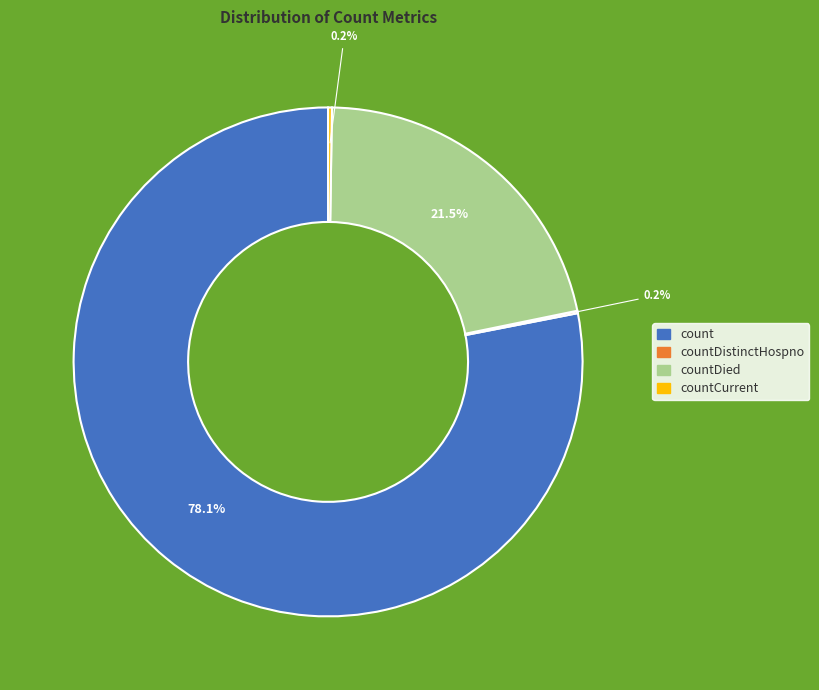

Is there a majority slice in this chart?

Yes